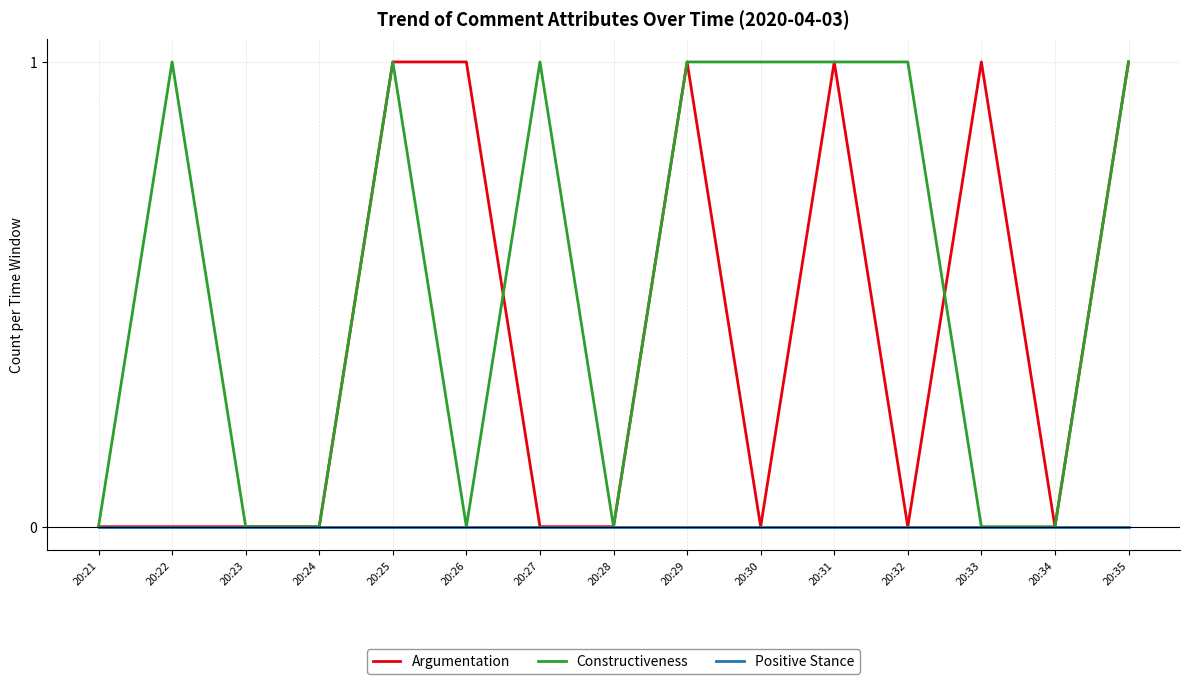

The Positive Stance series shows 0 at 20:24. True or false?

True